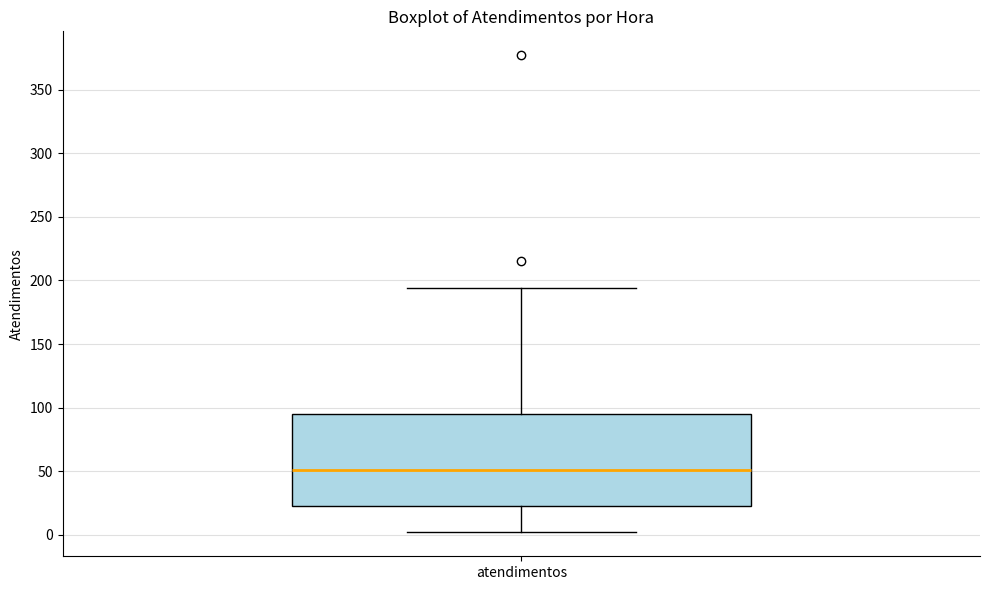

Where does the upper whisker of the box for atendimentos end on the y-axis? The values are not printed on the chart, so give them approximately, as read against the axis.

195